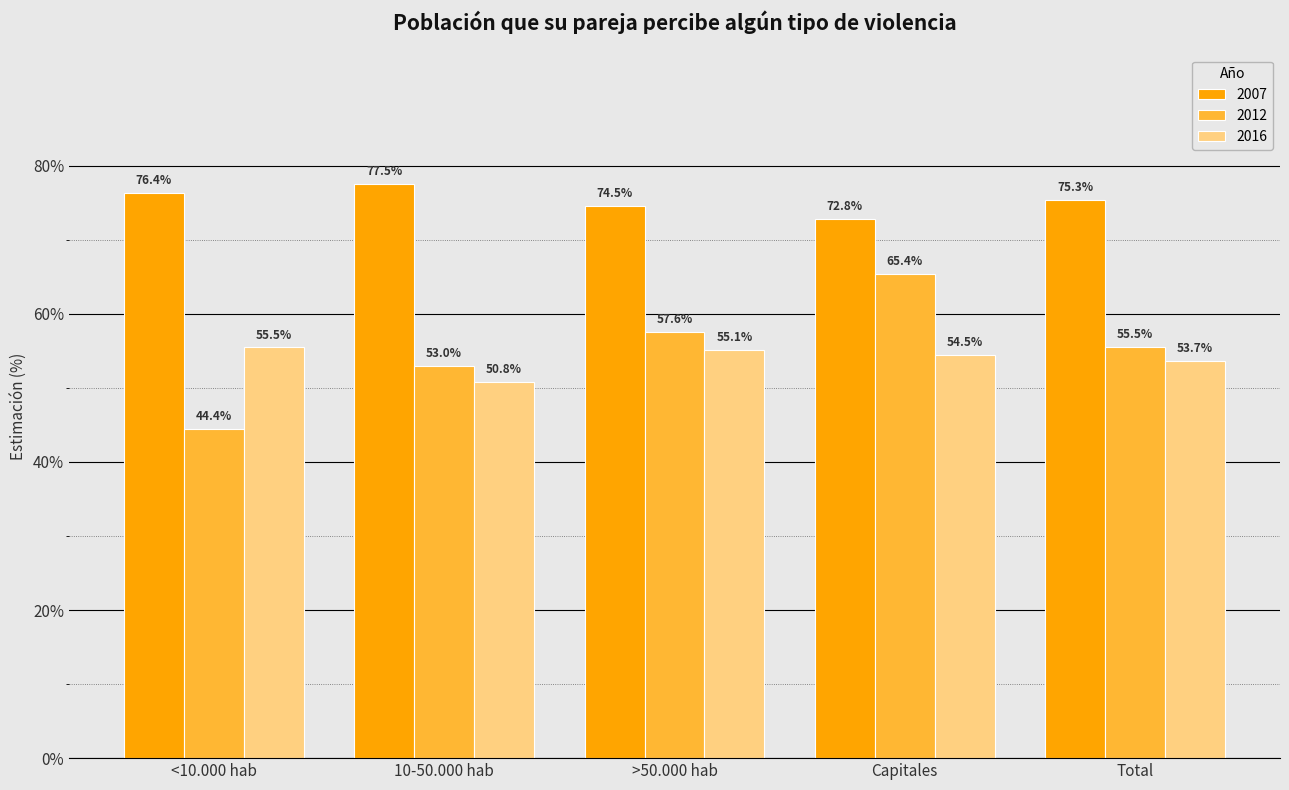

What is the maximum value for 2016?

55.5